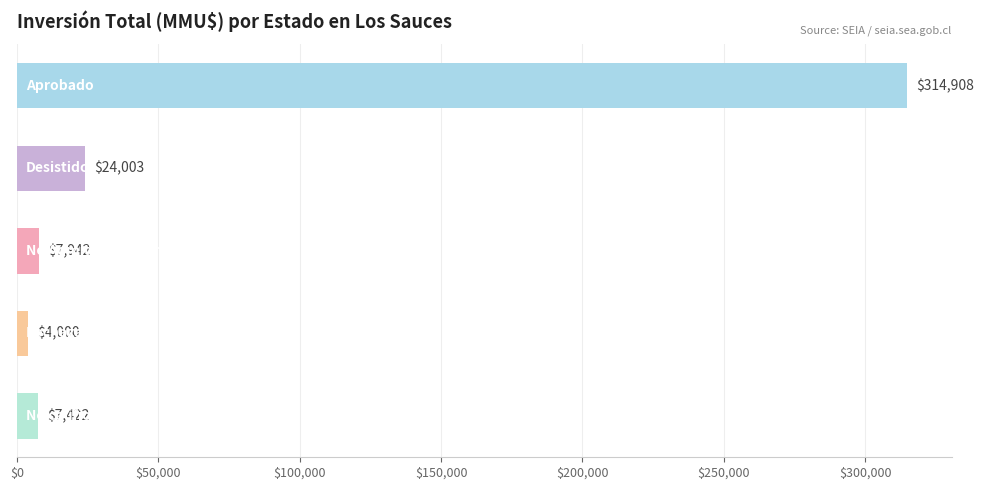

What is the smallest value displayed?

4000